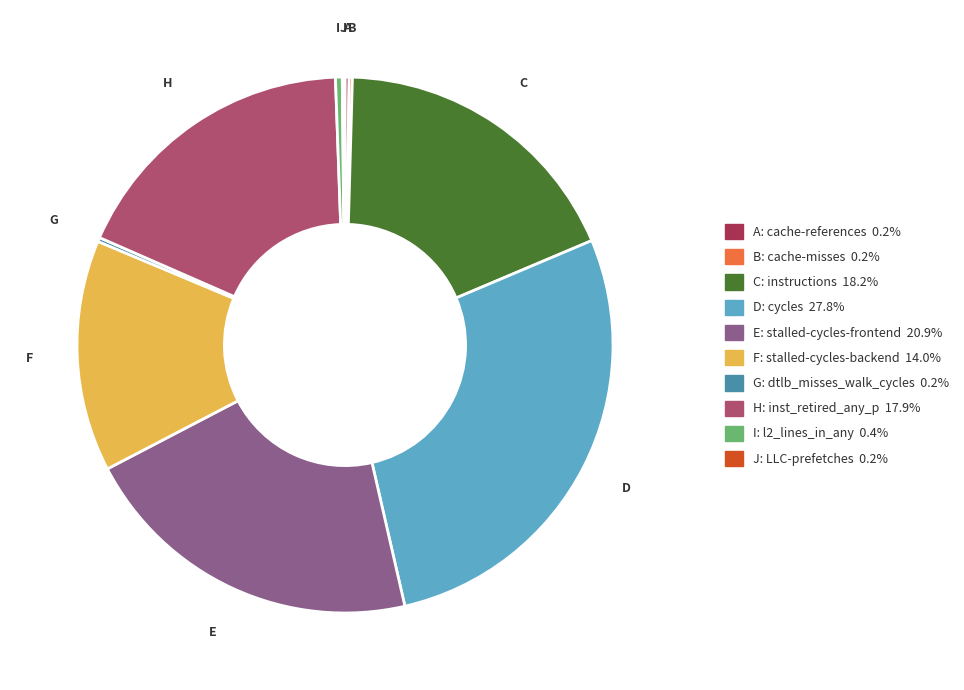

Is there a majority slice in this chart?

No